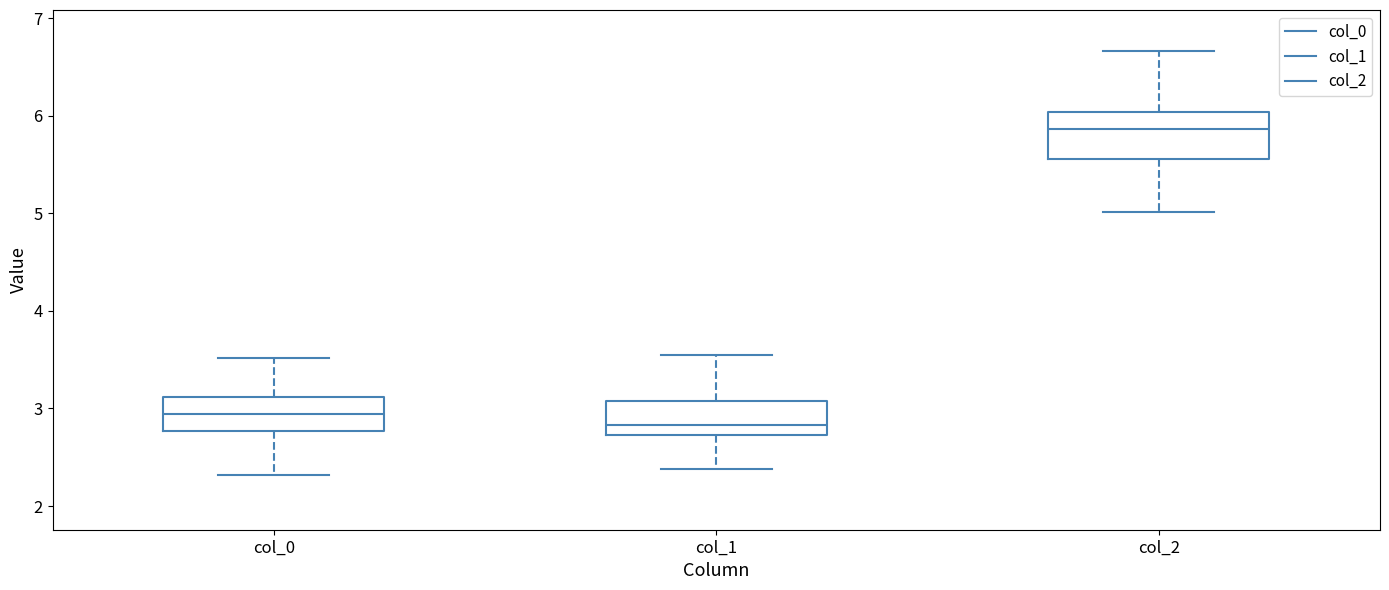

Reading left to right, read every box against the y-axis: the position of its median line, the range the box covers, and the ends of its whiskers. The values are not printed on the chart, so give them approximately, as read against the axis.

col_0: median 2.9, box 2.8 to 3.1, whiskers 2.3 to 3.5
col_1: median 2.8, box 2.7 to 3.1, whiskers 2.4 to 3.5
col_2: median 5.9, box 5.6 to 6.0, whiskers 5.0 to 6.7